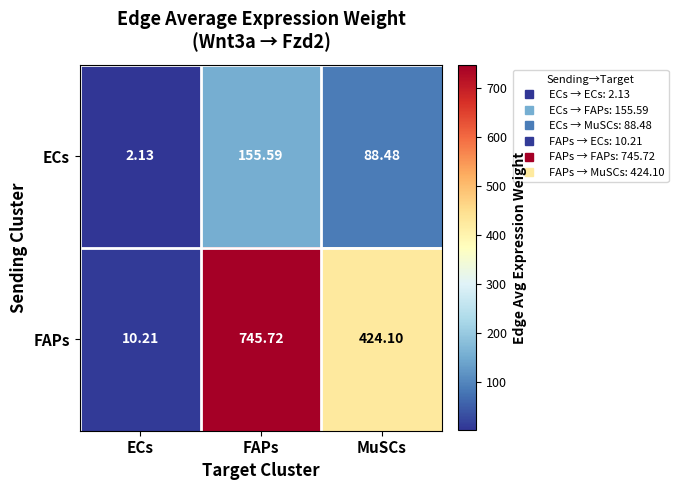

Which series has the widest spread of values?

FAPs